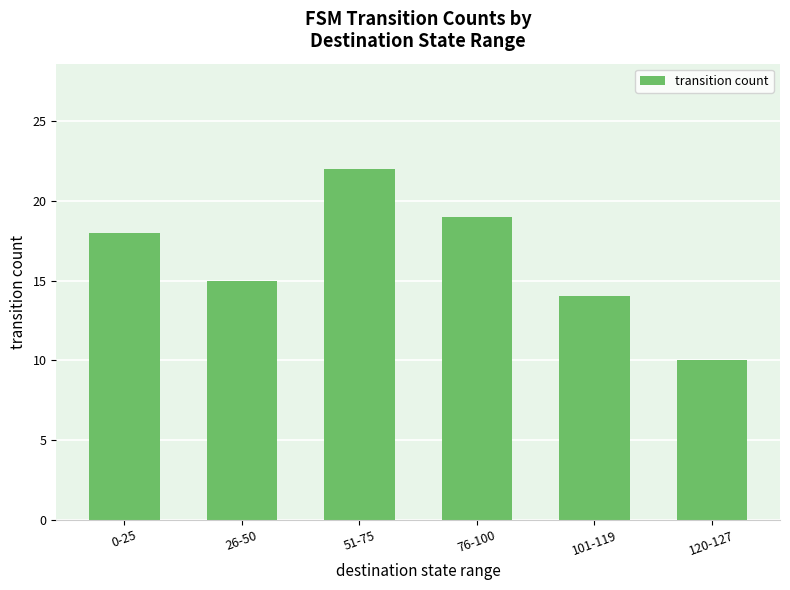

What is the average value?

16